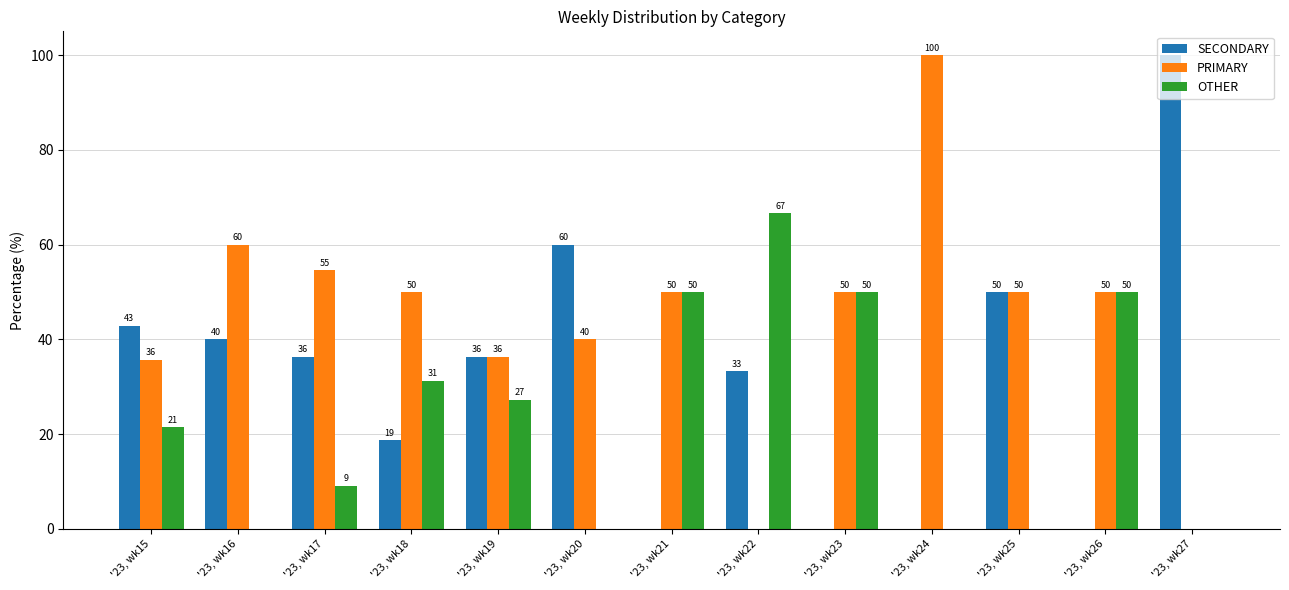

How many data points in SECONDARY are above 36?

7